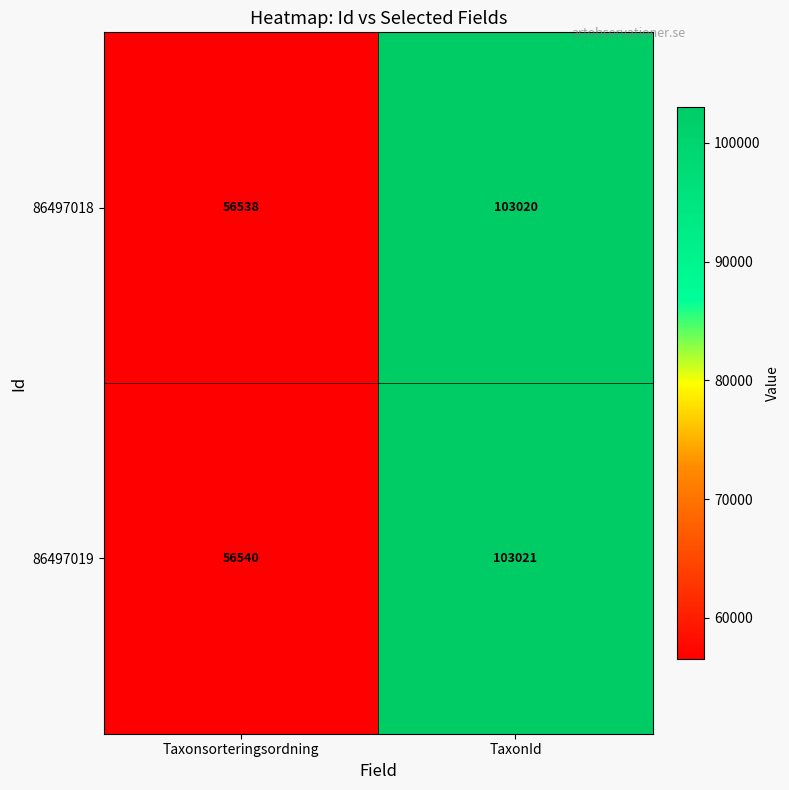

Between Taxonsorteringsordning and TaxonId, which series saw the biggest shift?

86497018